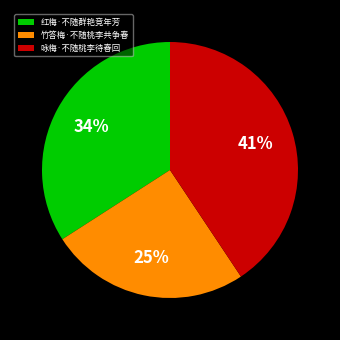

Rank the categories by value from lowest to highest.

竹答梅·不随桃李共争春, 红梅·不随群艳竞年芳, 咏梅·不随桃李待春回